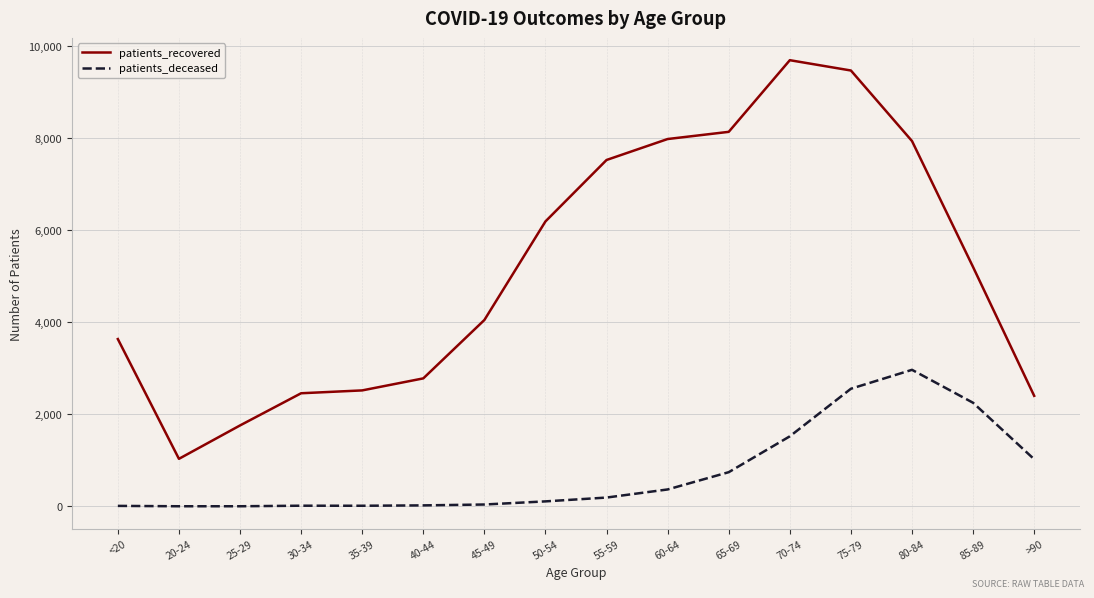

Which series changed the most between 55-59 and 70-74?

patients_recovered